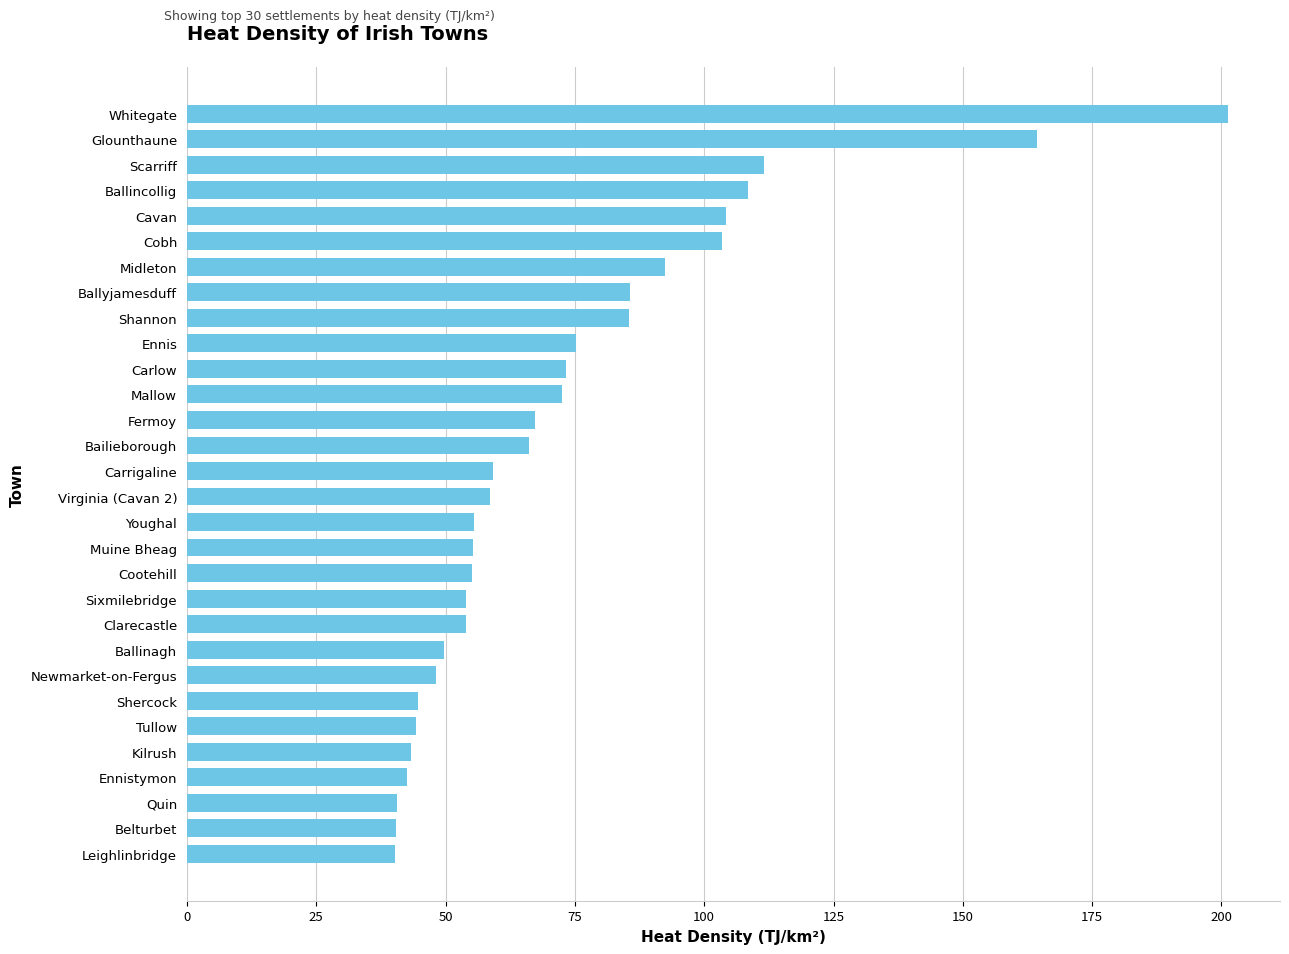

Count the number of categories in the chart.

30